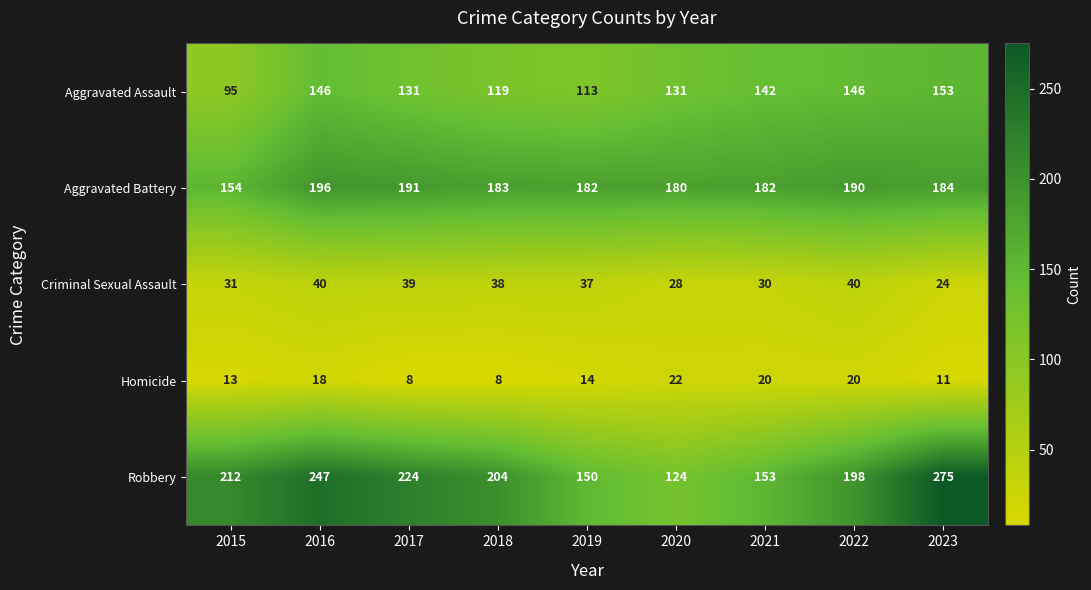

Which series has the widest spread of values?

Robbery